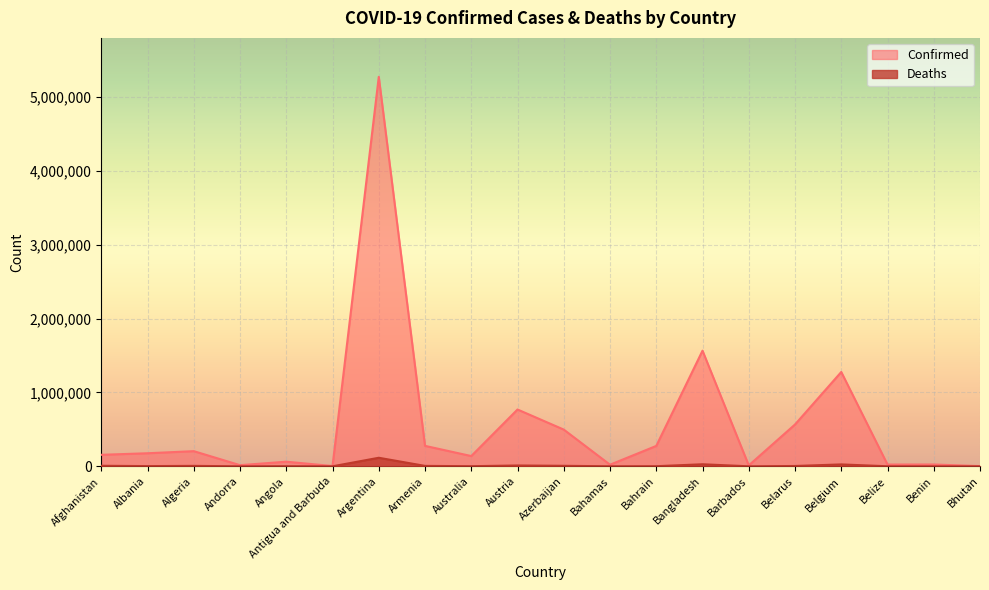

At how many categories does at least one series exceed 2040753?

1